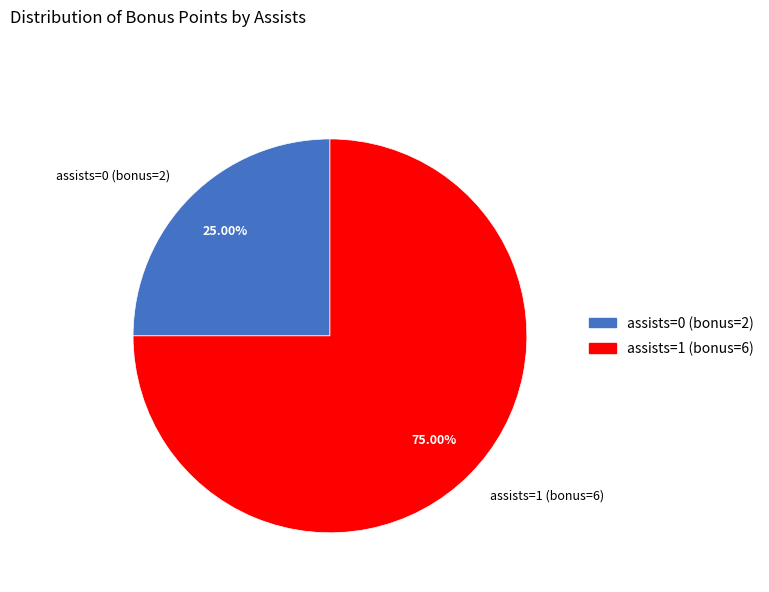

Which has a higher value, assists=0 (bonus=2) or assists=1 (bonus=6)?

assists=1 (bonus=6)